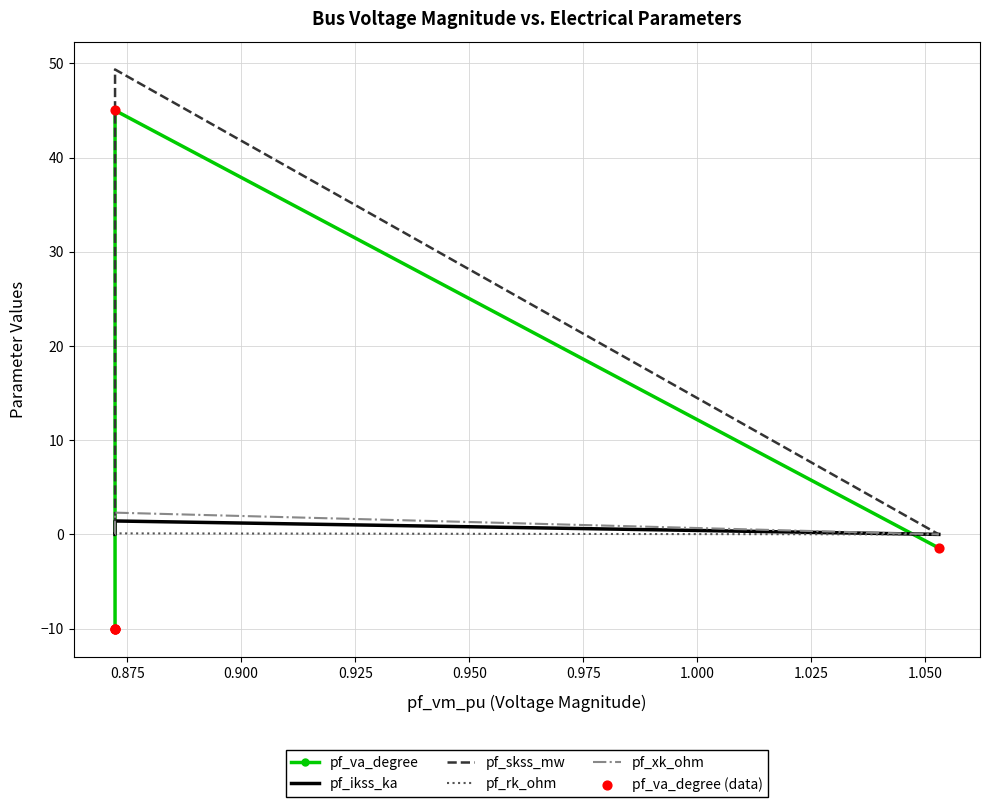

Is the value of pf_rk_ohm at 0.875 greater than the value of pf_xk_ohm at 0.850?

No